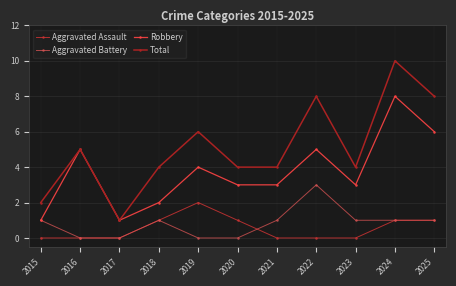

What is the average value of the Robbery series?

4